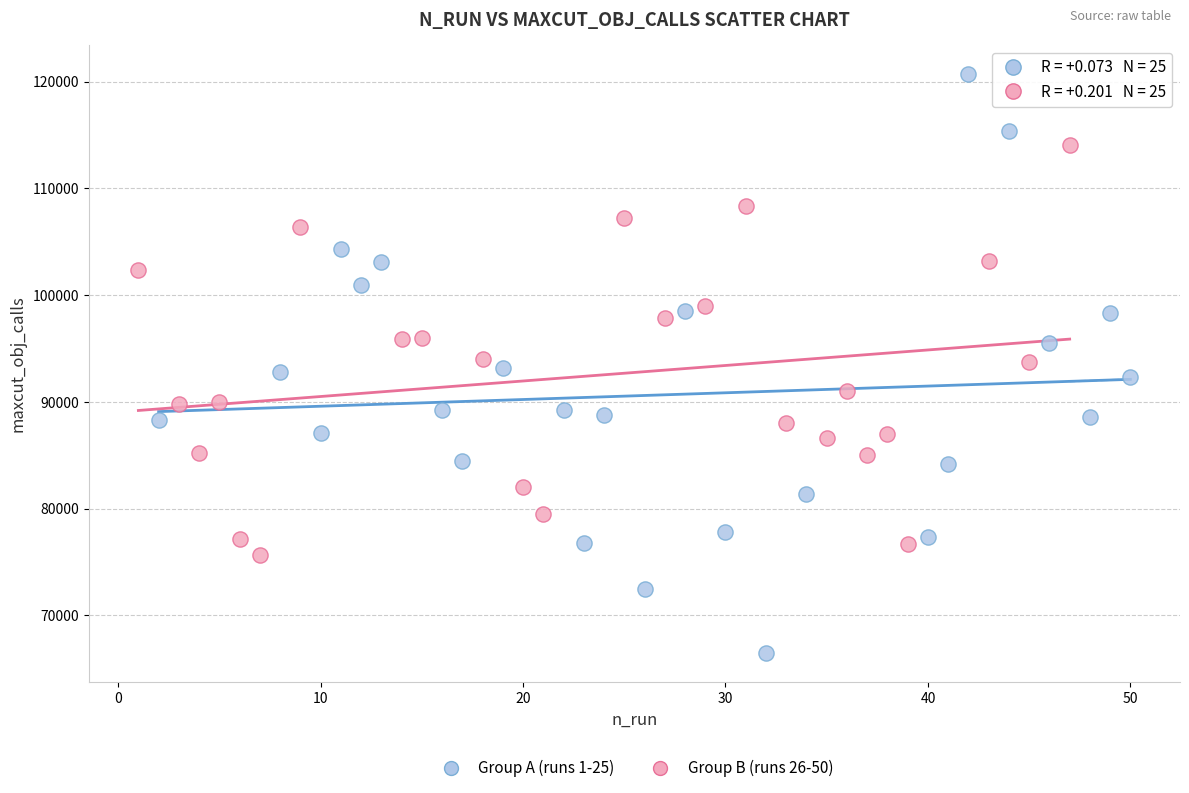

Which series reaches the maximum Y coordinate?

Group A (runs 1-25)